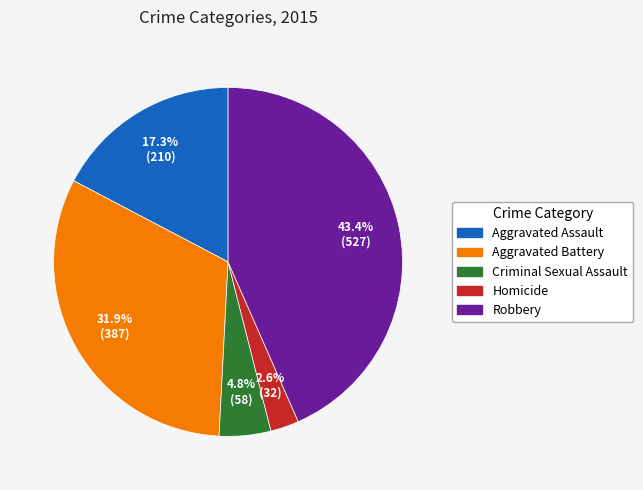

Approximately how many times larger is the value at Homicide compared to Aggravated Battery?

0.1